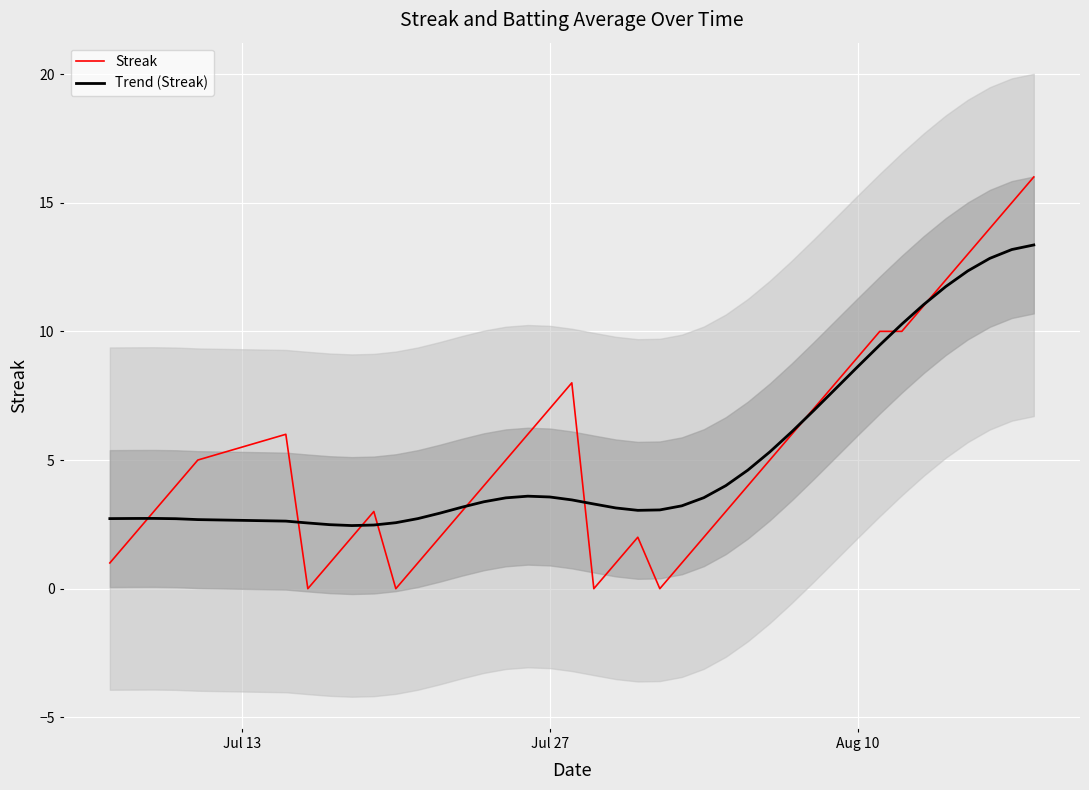

What is the difference between the maximum and second lowest values in the Streak series?

16.0